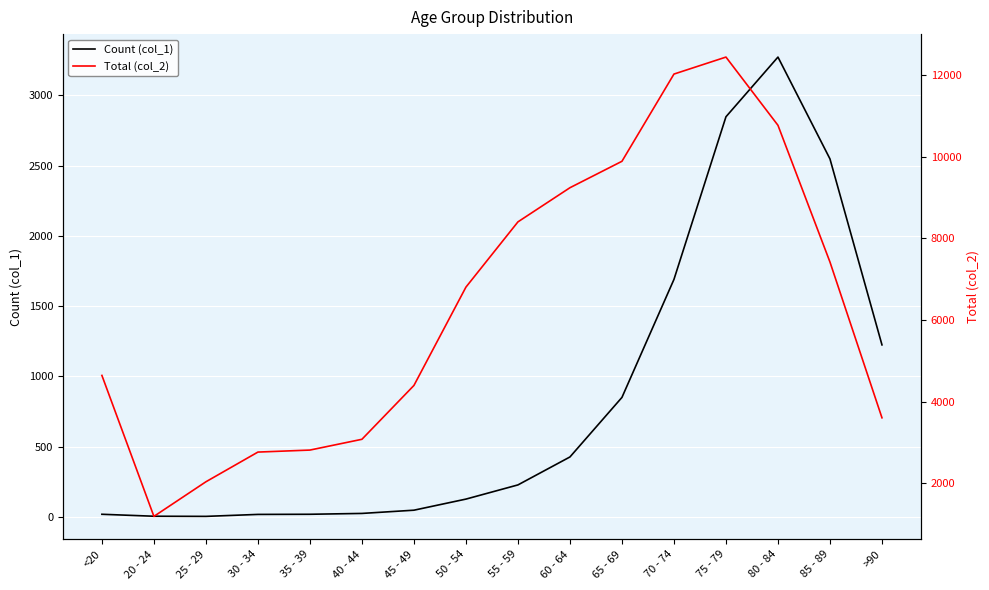

Reading right to left, extract all data points from this chart.

Count (col_1): 1224	2548	3273	2848	1690	850	426	227	126	47	24	18	17	3	4	18
Total (col_2): 3604	7417	10764	12434	12018	9883	9236	8400	6803	4396	3078	2814	2765	2038	1191	4641